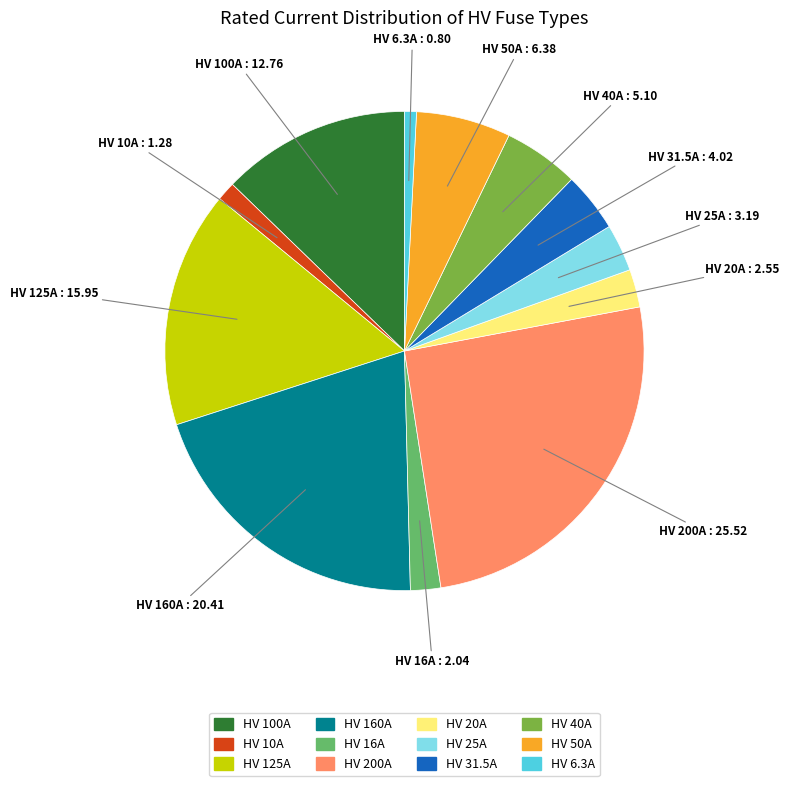

Which category has the biggest portion of the pie?

HV 200A